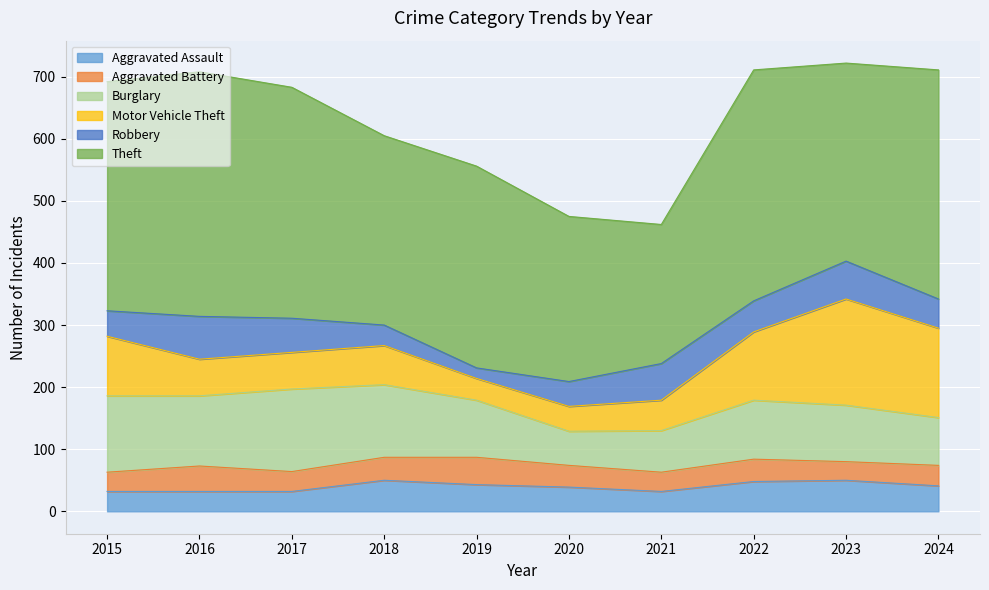

Which series has the widest spread of values?

Theft